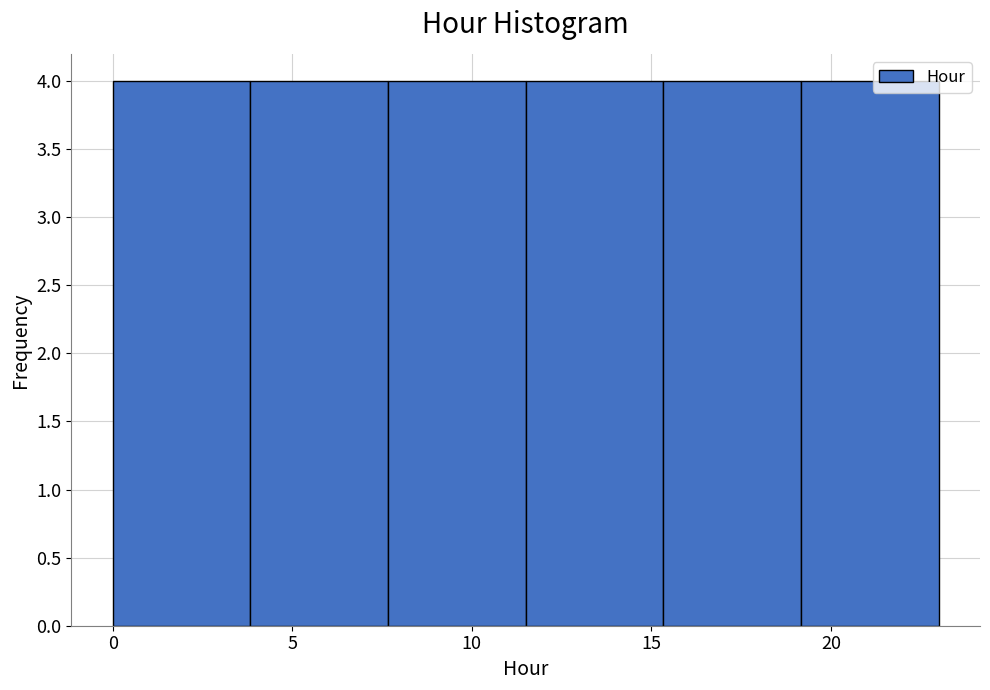

How tall is the bar that spans 19.0 to 23.0 on the x-axis? Neither the bar edges nor the heights are printed on the chart, so give them approximately, as read against the axes.

4